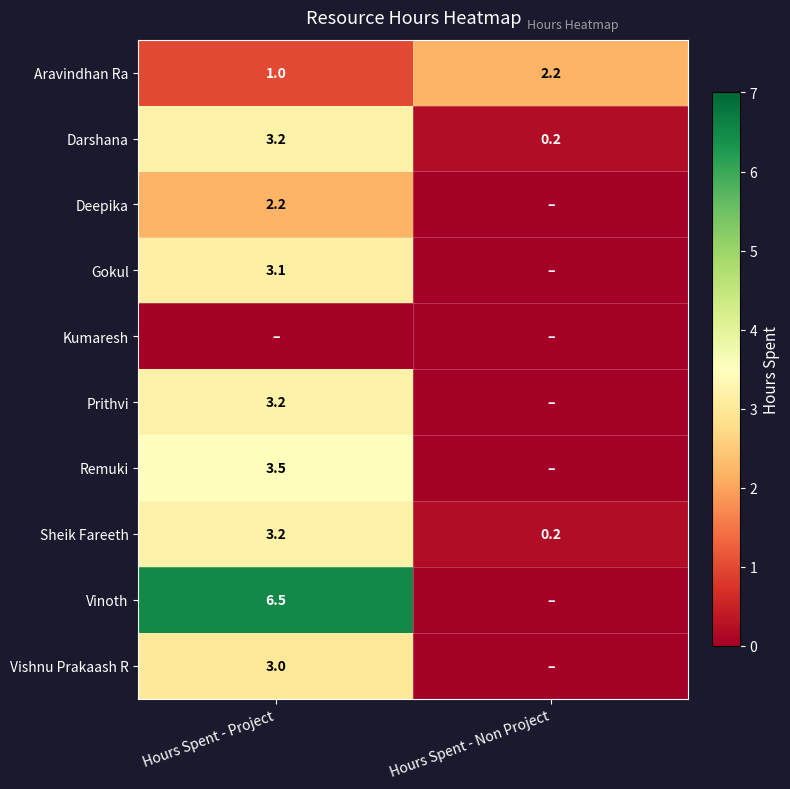

Which label corresponds to the smallest value in the chart?

Hours Spent - Non Project